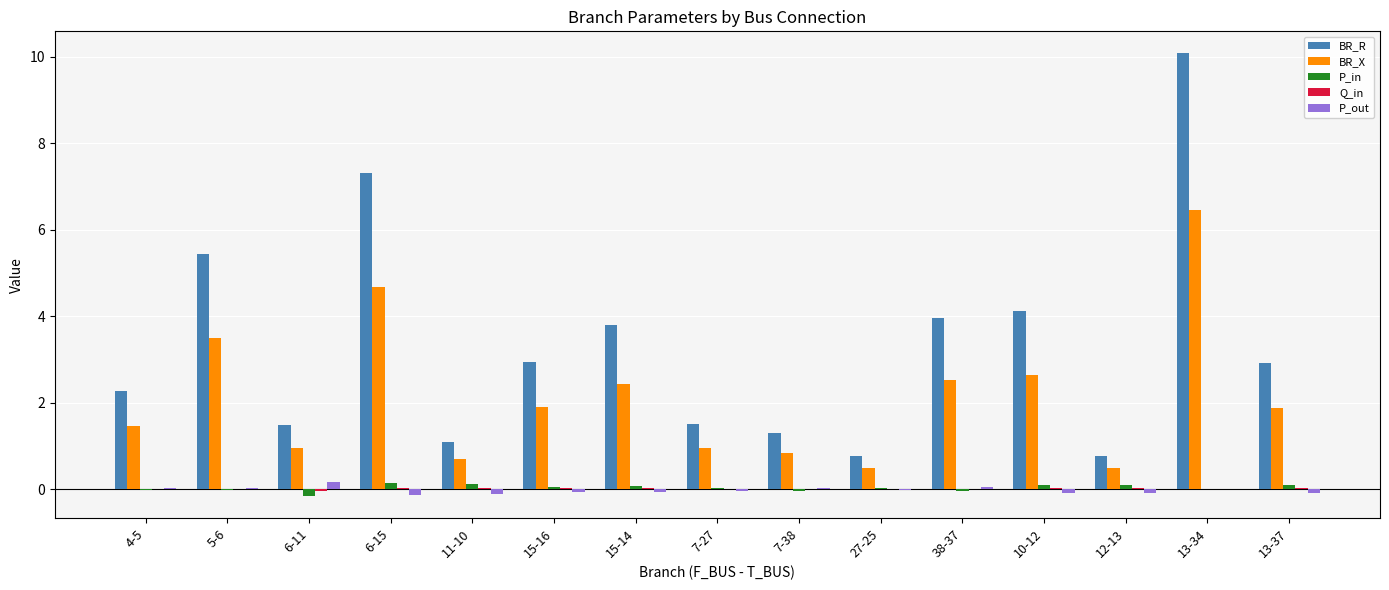

Which series has the largest total across all categories?

BR_R